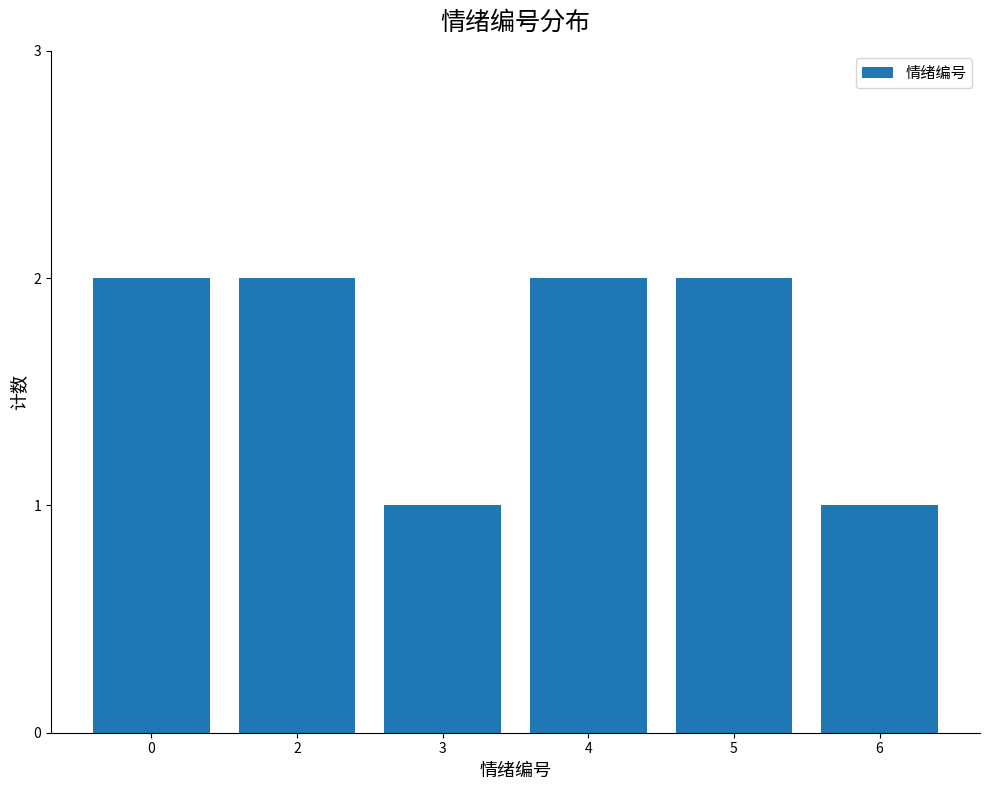

What is the difference between the values at 3 and 5?

1